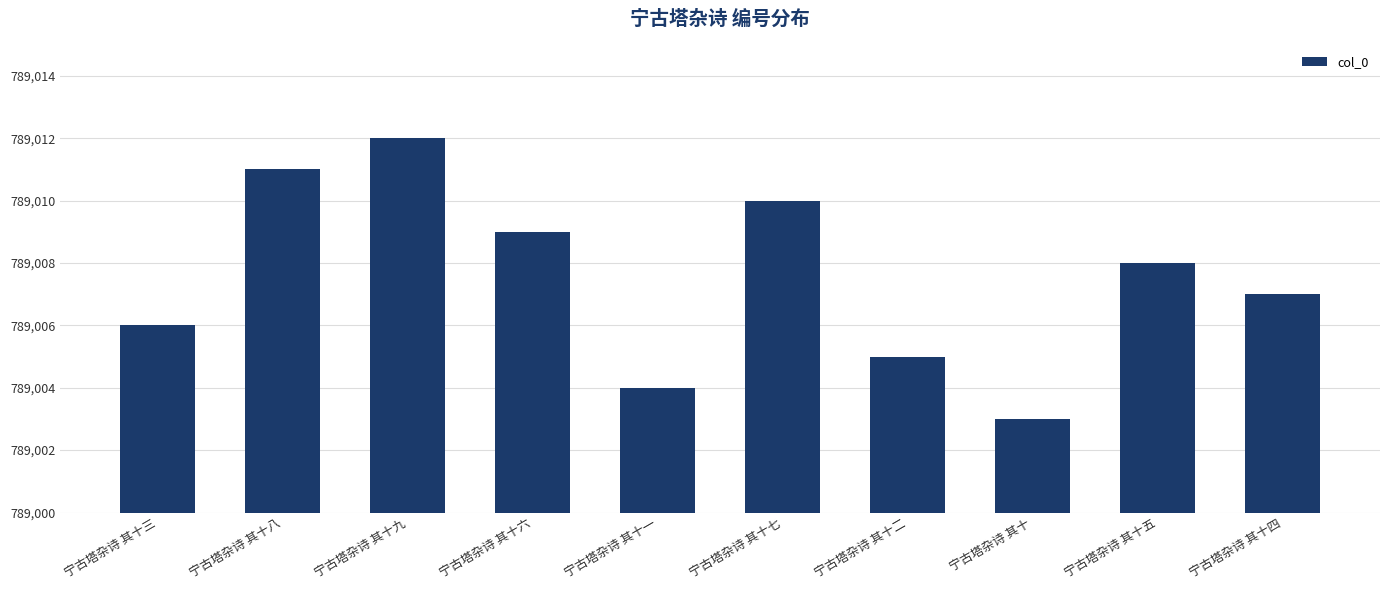

Reading left to right, list all the values displayed in this chart.

789006	789011	789012	789009	789004	789010	789005	789003	789008	789007